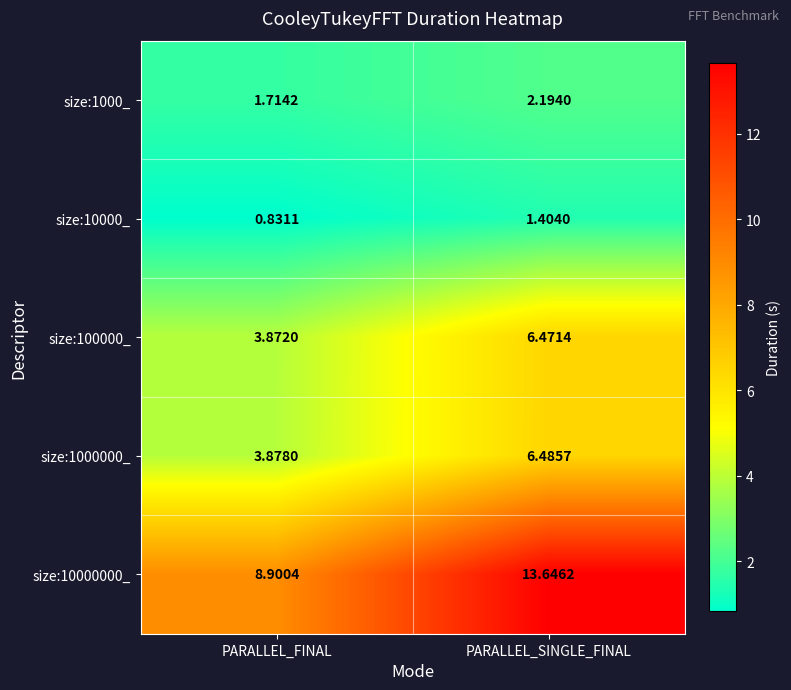

At which category is the sum across all series the highest?

PARALLEL_SINGLE_FINAL